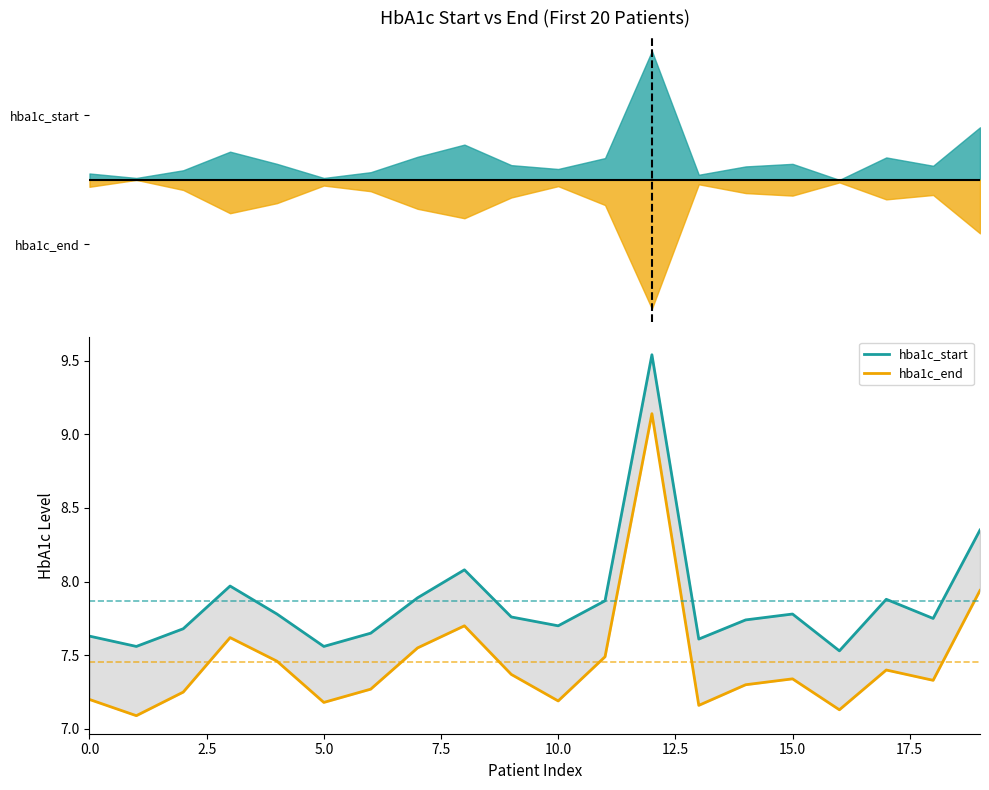

Which series has the largest total across all categories?

hba1c_start